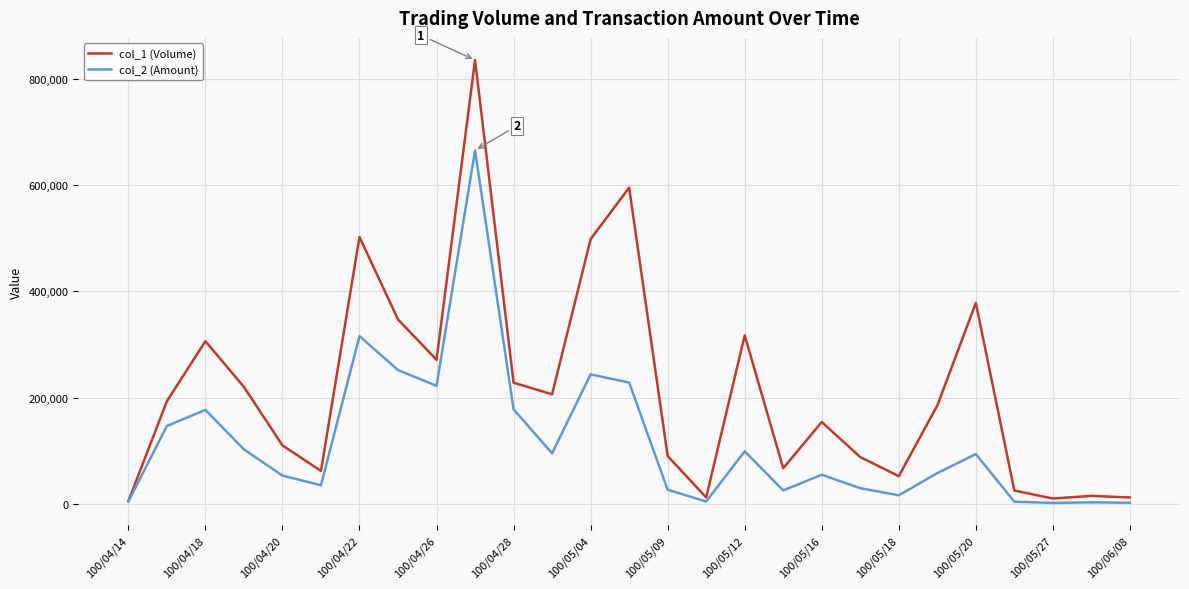

What is the difference between the maximum and minimum values in the col_1 (Volume) series?

830000